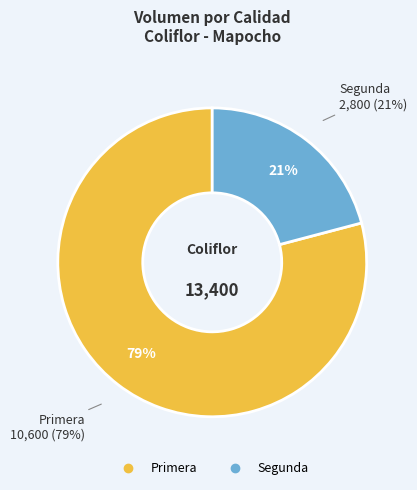

Which slice is the smallest?

Segunda